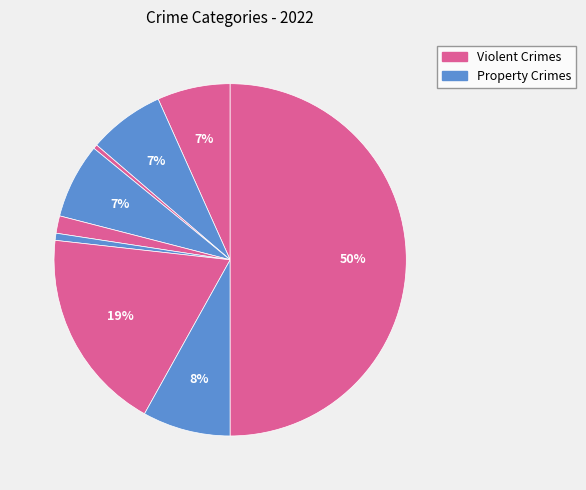

How many segments does this pie chart have?

9